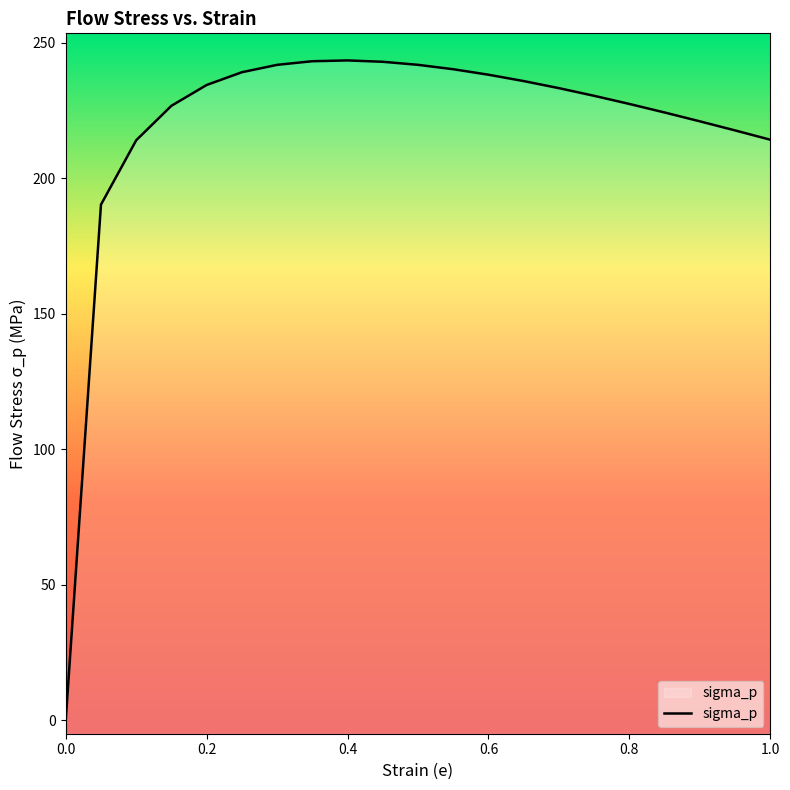

Reading right to left, extract all data points from this chart.

214.3	217.7	221.1	224.3	227.5	230.5	233.3	235.9	238.3	240.3	241.9	243.0	243.5	243.2	241.9	239.2	234.5	226.8	214.1	190.3	0.0